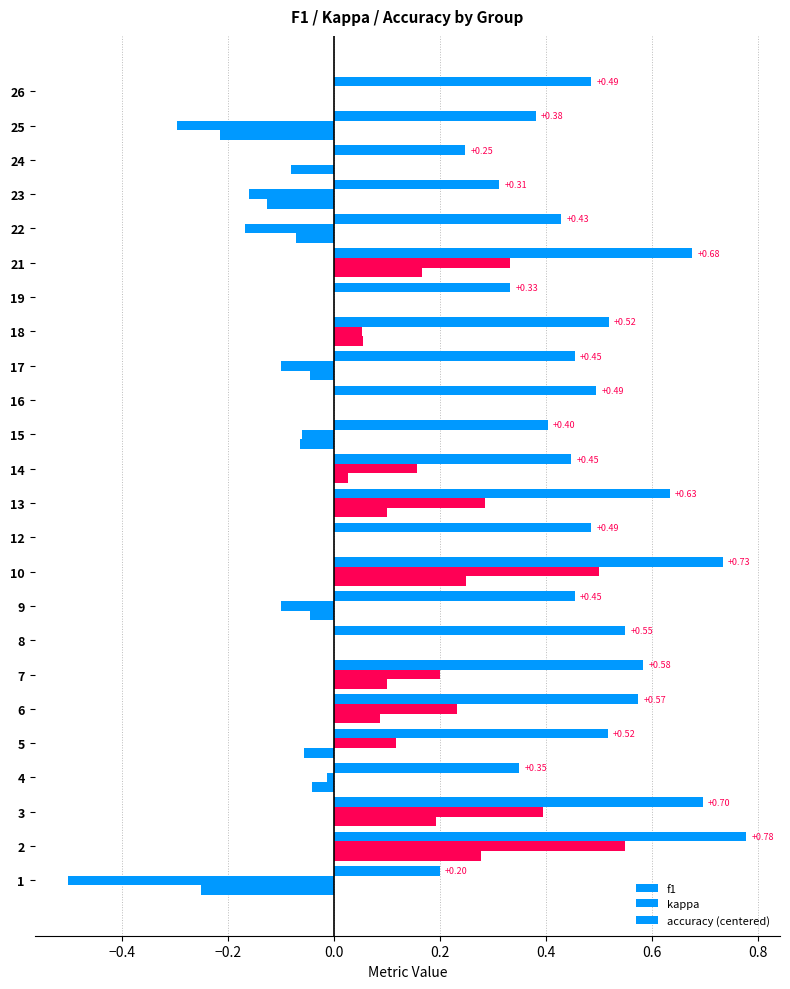

How many data points does each series have?

24